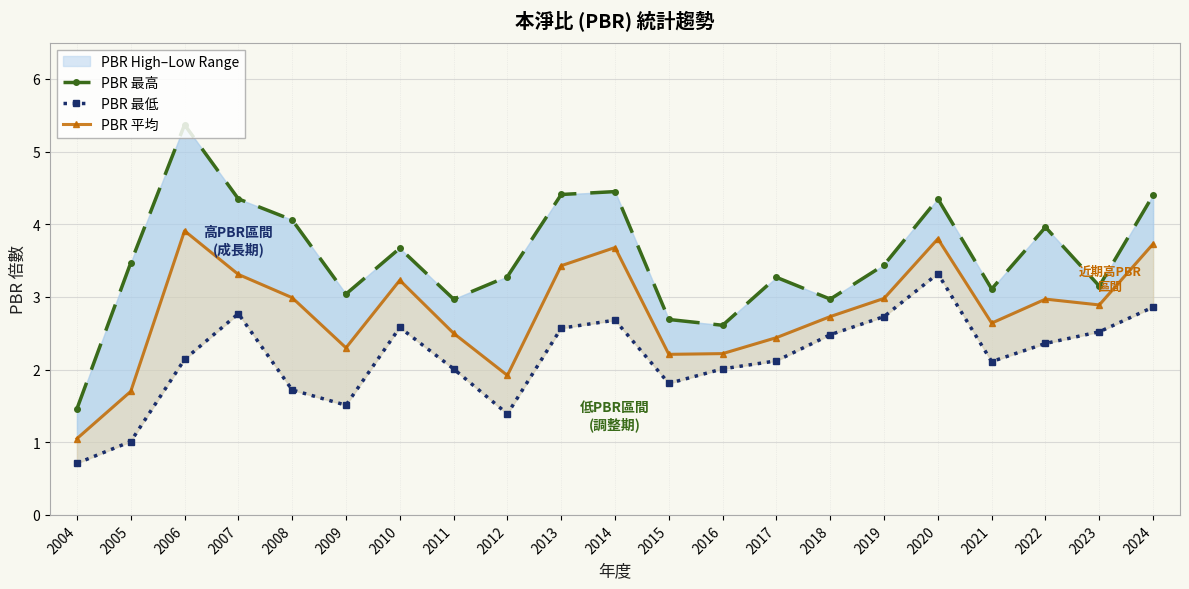

Is this an area chart (filled region under the line)?

No